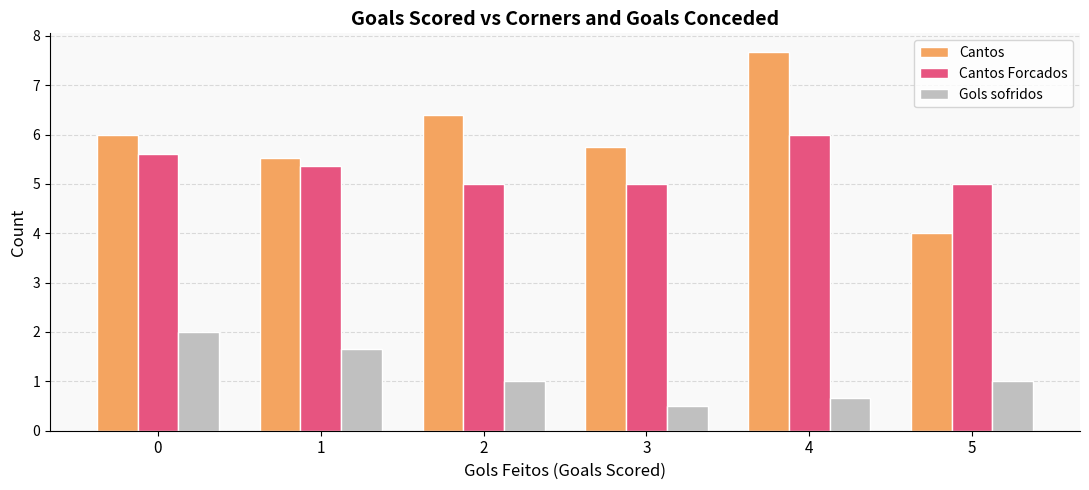

What is the sum of all Cantos Forcados values?

32.0